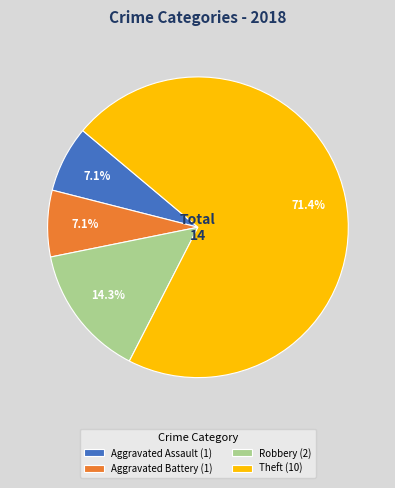

What is the largest slice in the pie chart?

Theft